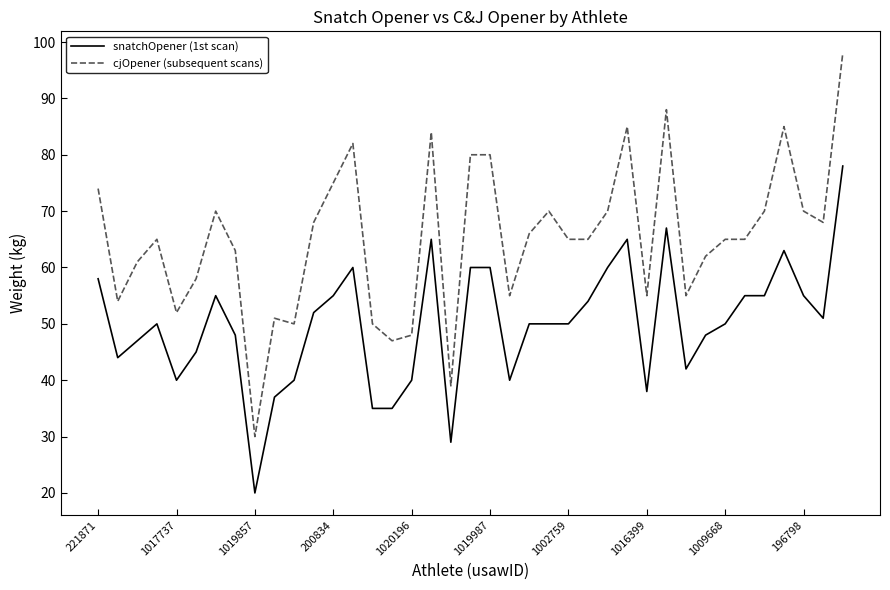

Does the chart display data point markers on the line(s)?

No